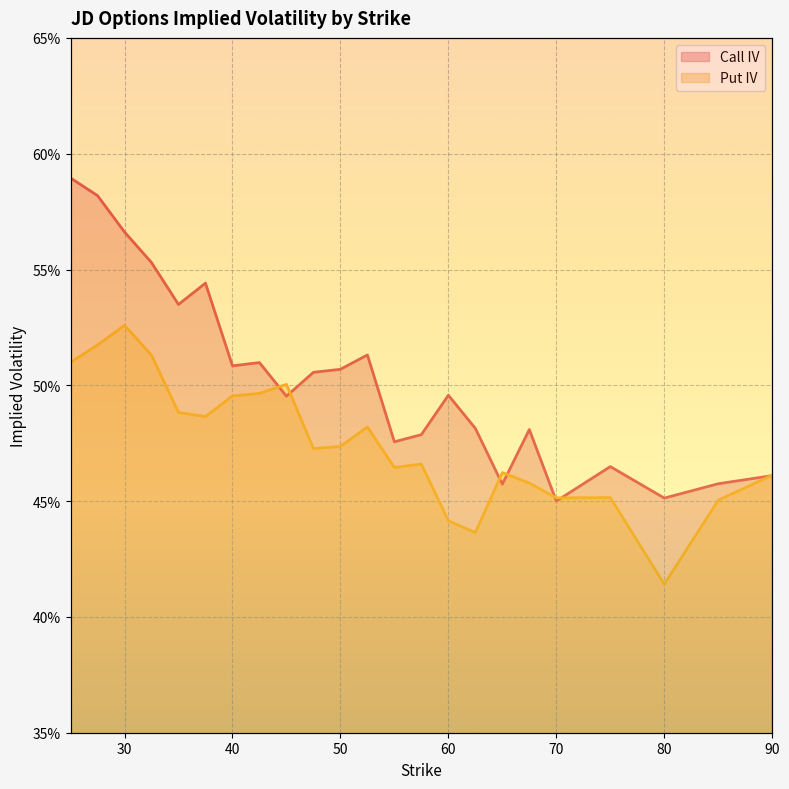

Rank the categories by Call IV value from highest to lowest.

25, 27.5, 30, 32.5, 37.5, 35, 52.5, 42.5, 40, 50, 47.5, 60, 45, 62.5, 67.5, 57.5, 55, 75, 90, 85, 65, 80, 70